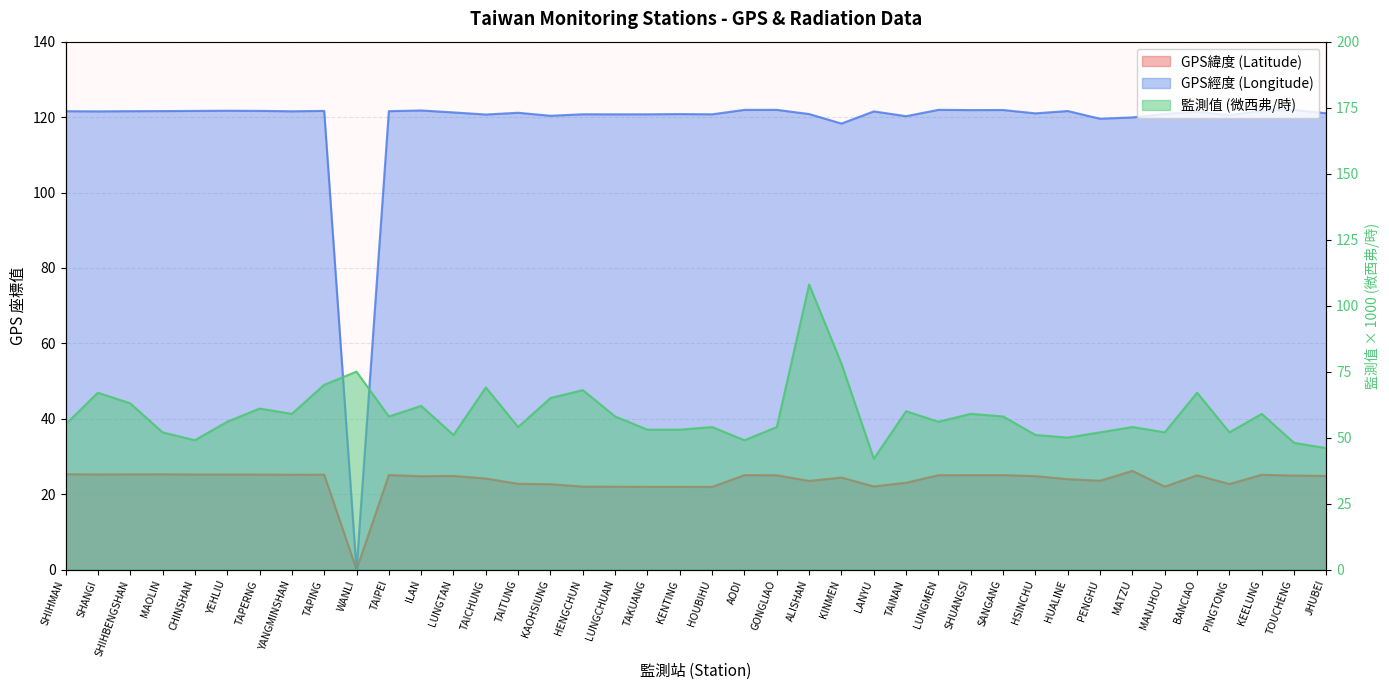

At which category is the sum across all series the highest?

ALISHAN